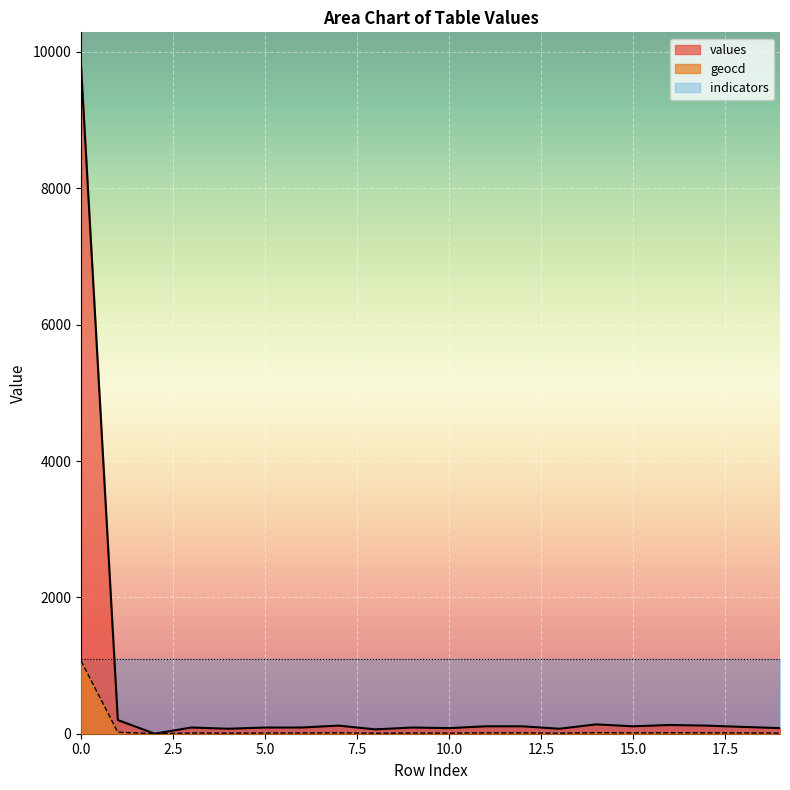

Is it true that geocd equals 1069 at 0.0?

True